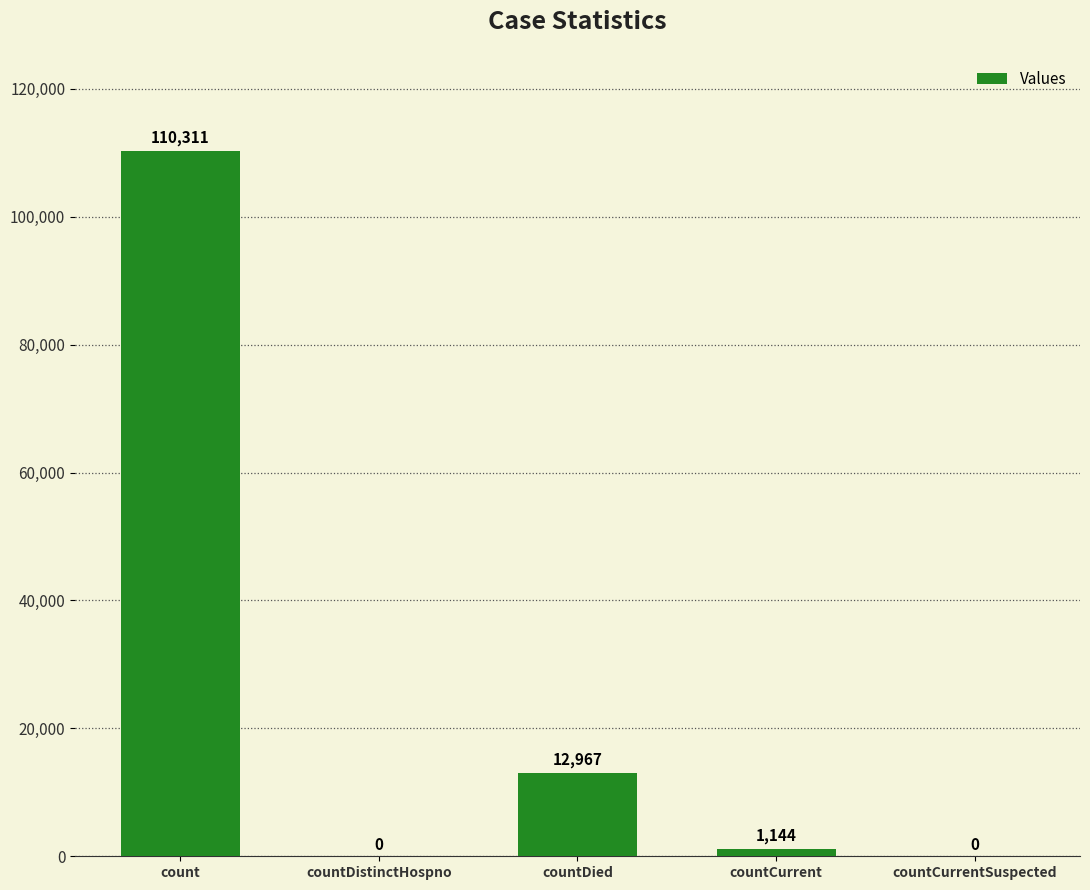

The chart shows a value of 12967 at countDied. True or false?

True